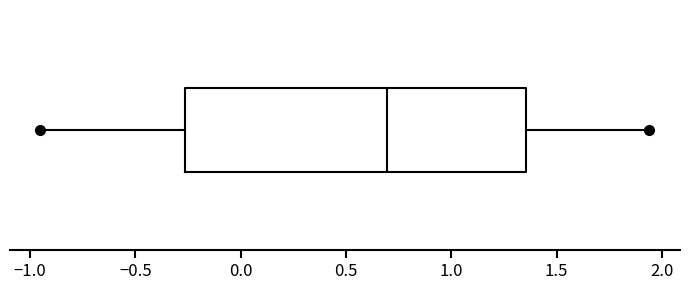

Where does the right whisker of the box end on the x-axis? The values are not printed on the chart, so give them approximately, as read against the axis.

1.95